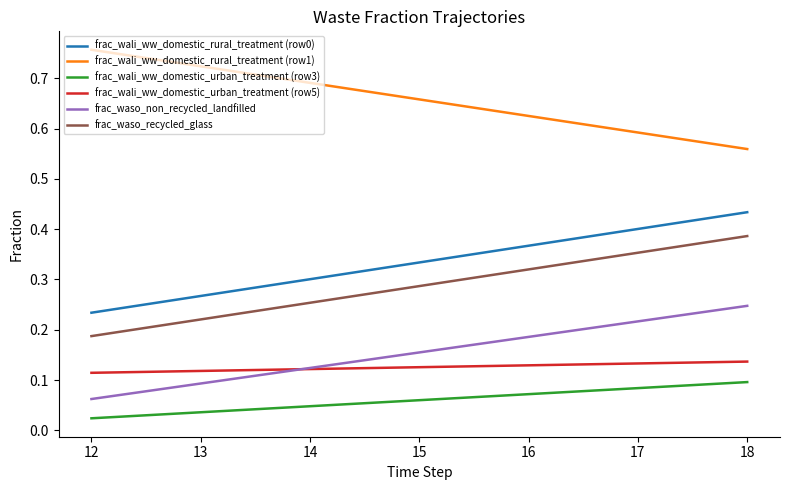

Which series has the largest total across all categories?

frac_wali_ww_domestic_rural_treatment (row1)